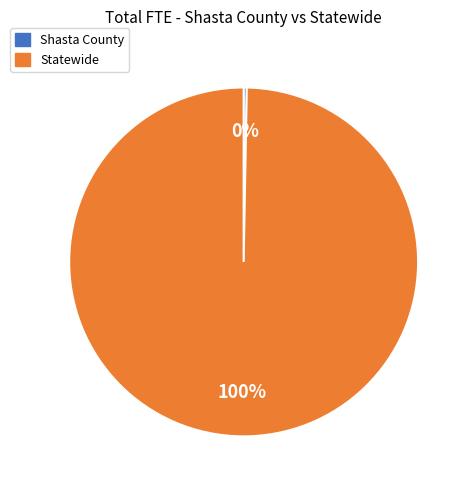

What is the smallest slice in the pie chart?

Shasta County